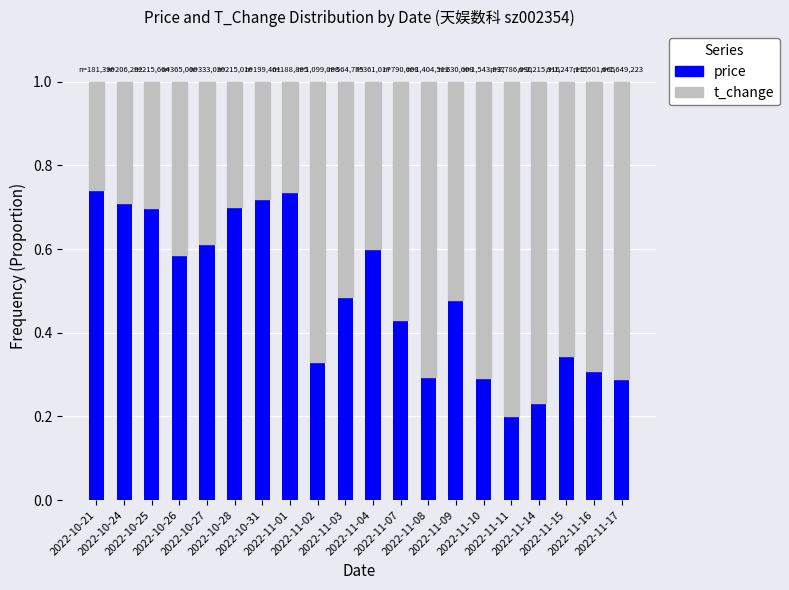

Count the price values in the range 0 to 1.

20